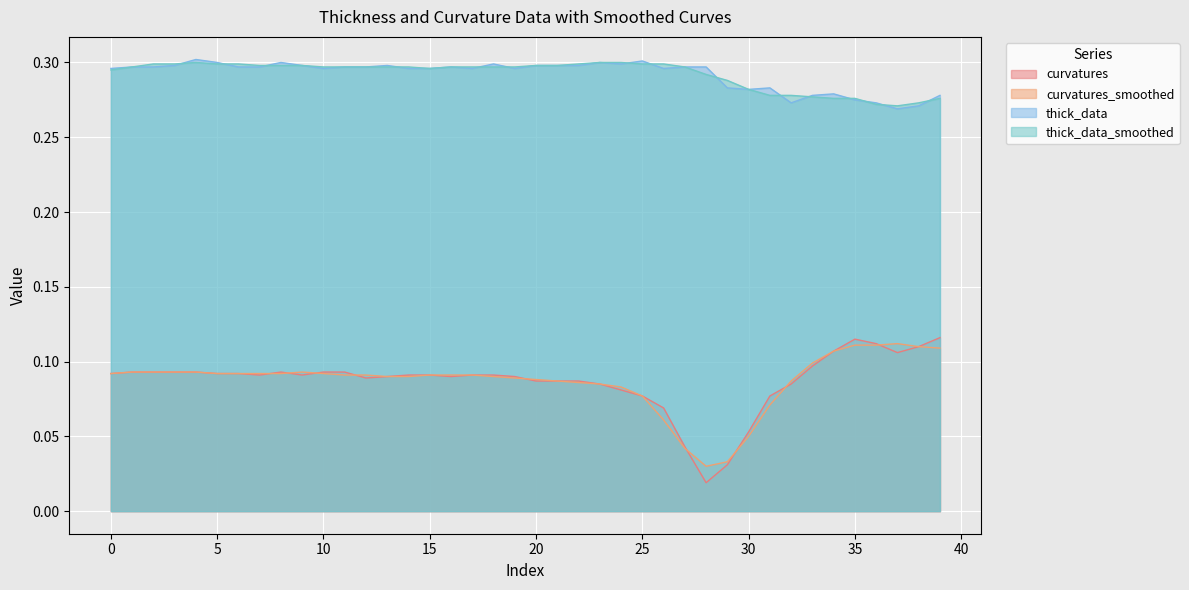

True or false: curvatures and thick_data_smoothed intersect in this chart.

False